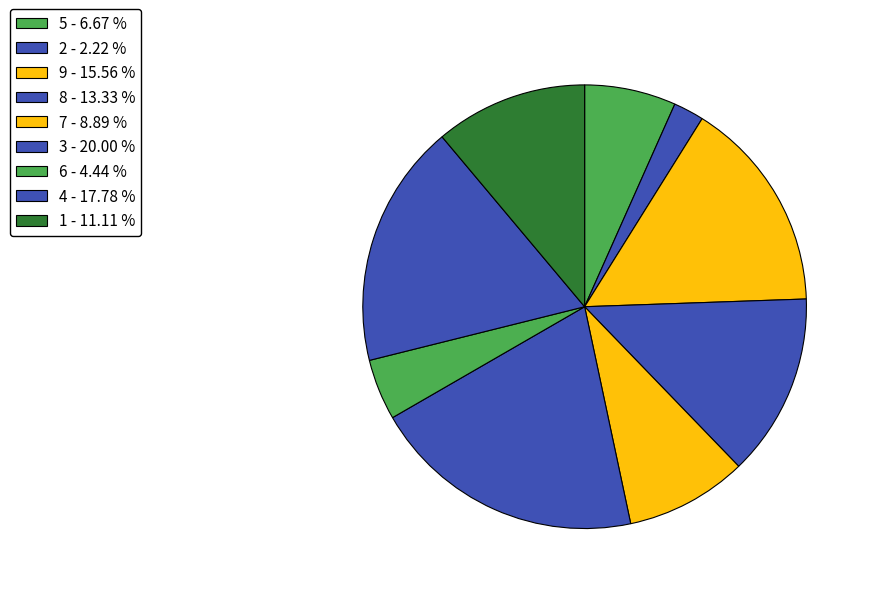

Which has a higher value, 5 or 7?

7